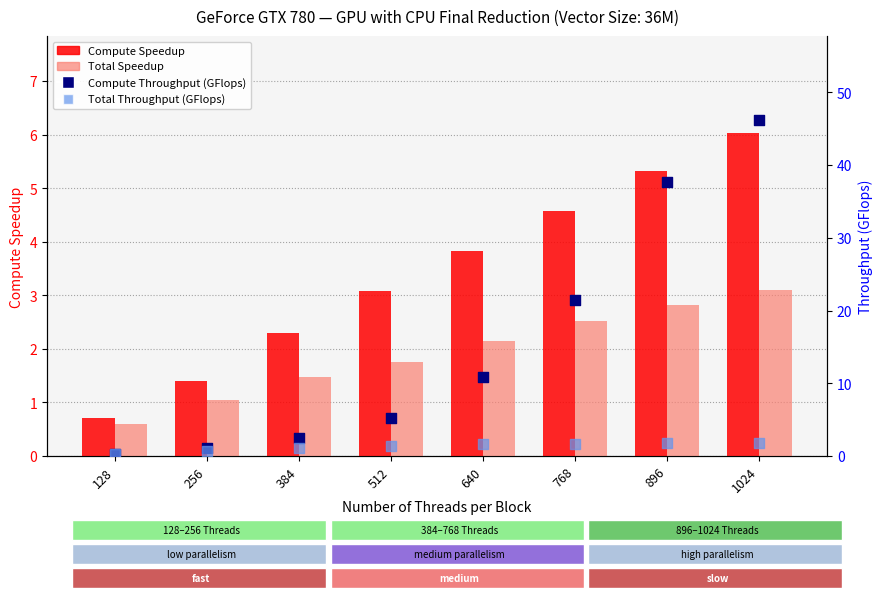

Is the value of Compute Speedup at 512 greater than the value of Total Throughput (GFlops) at 512?

Yes